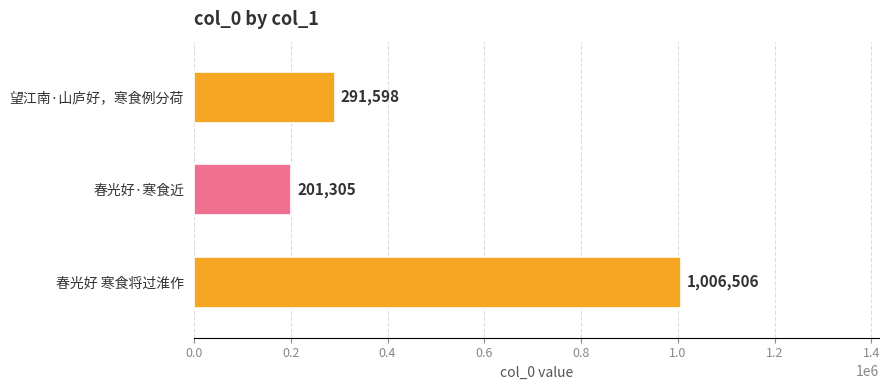

List the labels in order of value, largest first.

春光好 寒食将过淮作, 望江南·山庐好，寒食例分荷, 春光好·寒食近